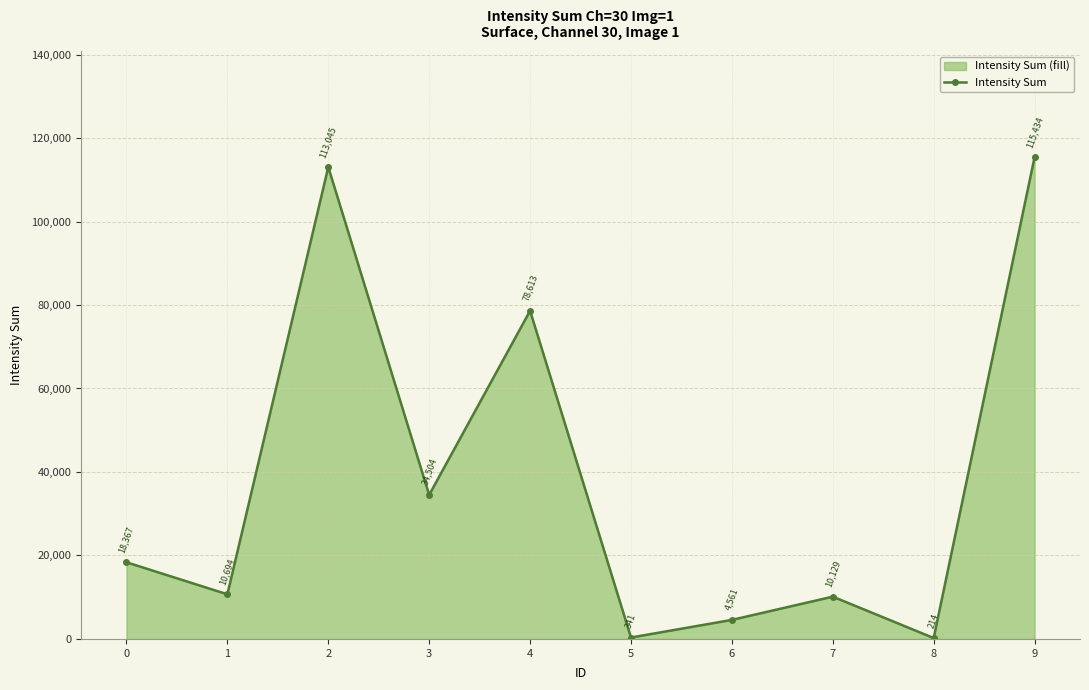

Where is the first local maximum?

2